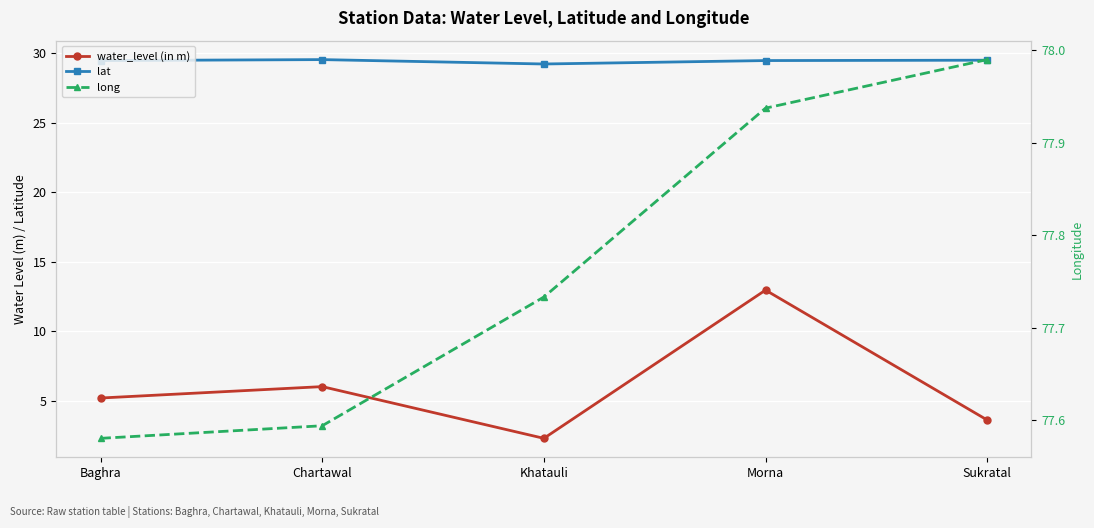

List the series in order of their peak value, lowest first.

water_level (in m), lat, long